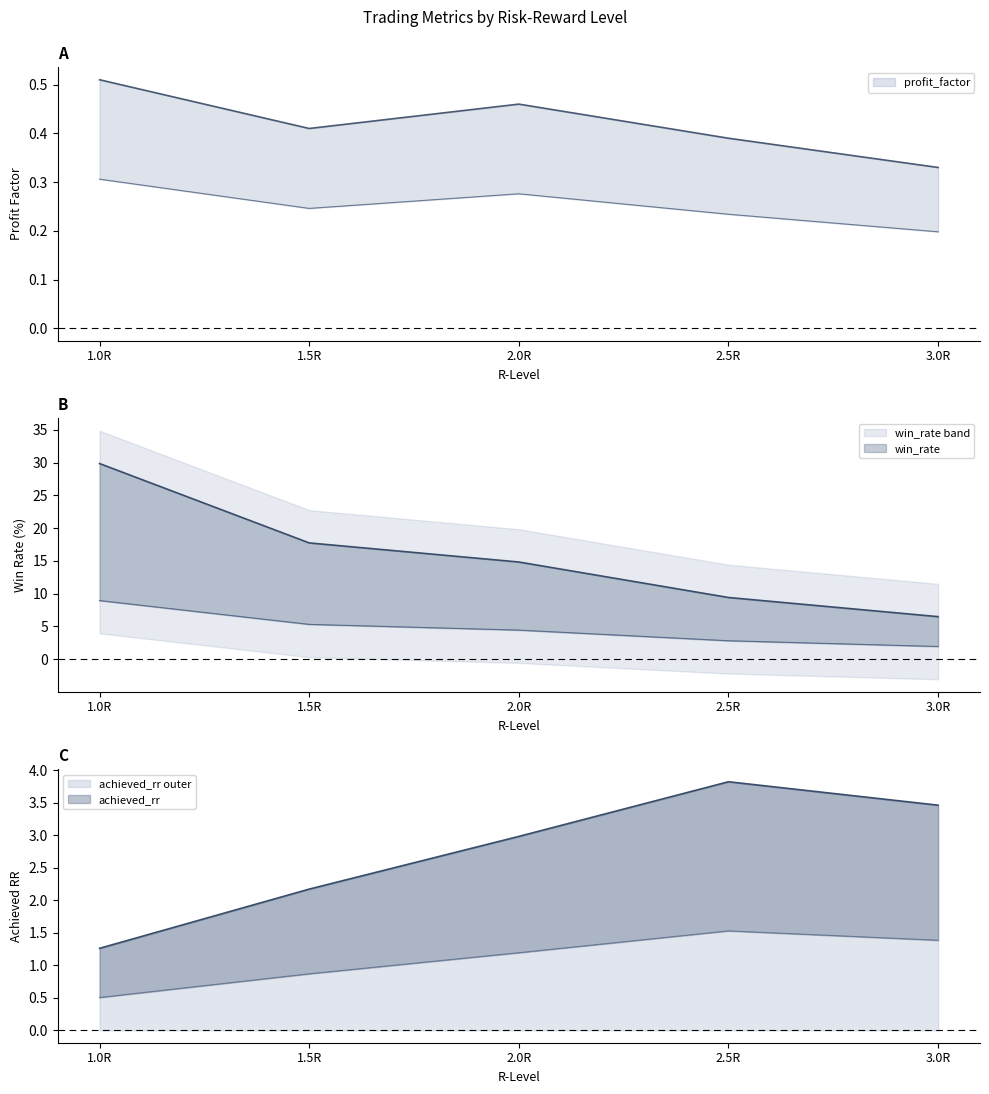

What is the difference between the highest and lowest values at 3.0R?

6.2